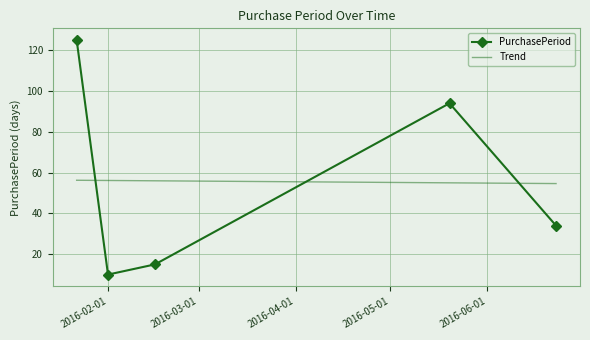

What is the value of the 4th point from the left?

94